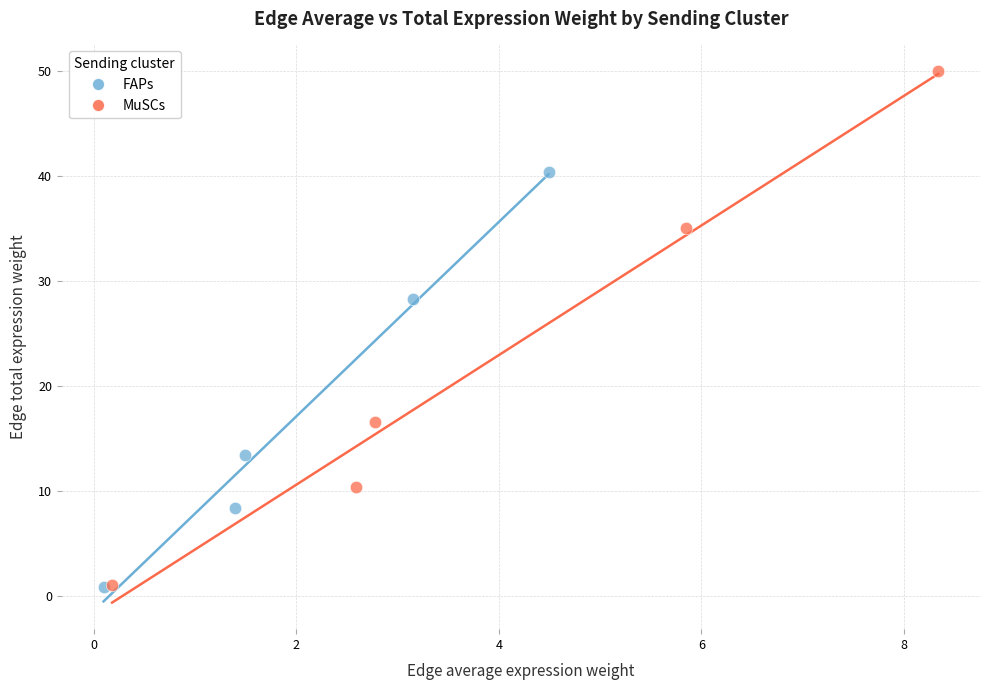

Which series has the largest Y range (max minus min)?

MuSCs